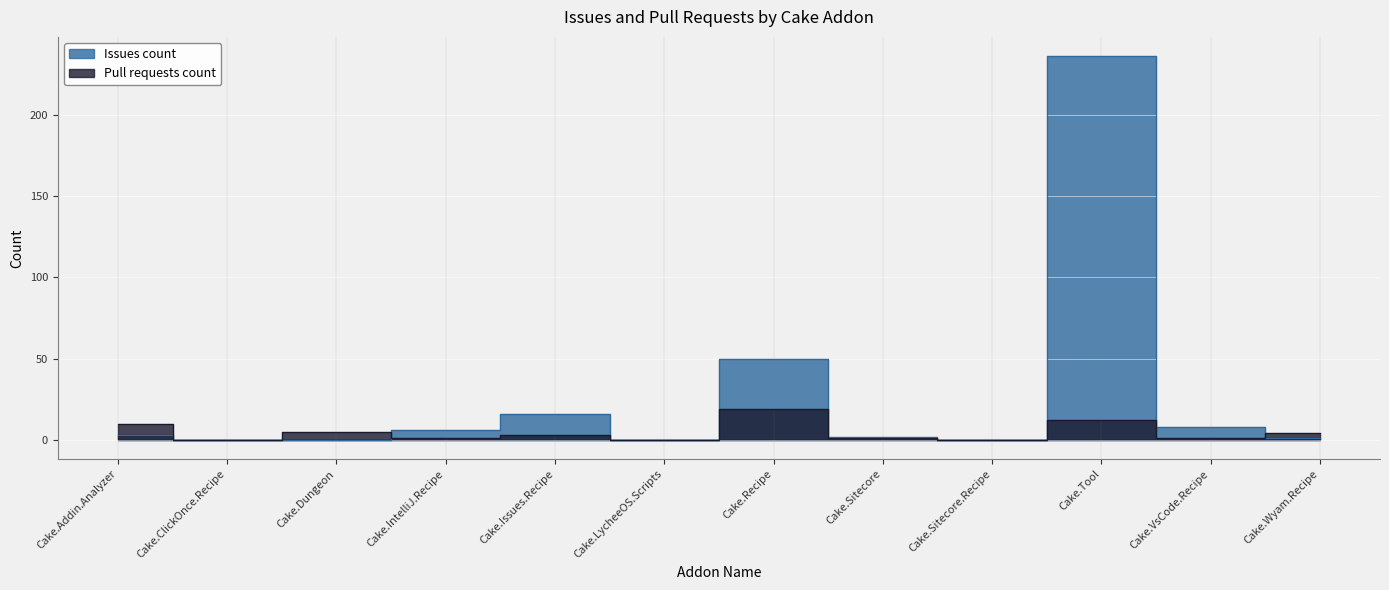

How many interior local valleys does the Issues count series have?

2